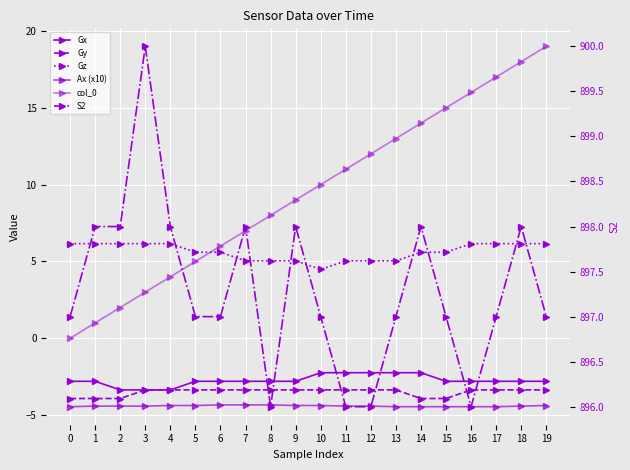

How many lines are shown in the chart?

6